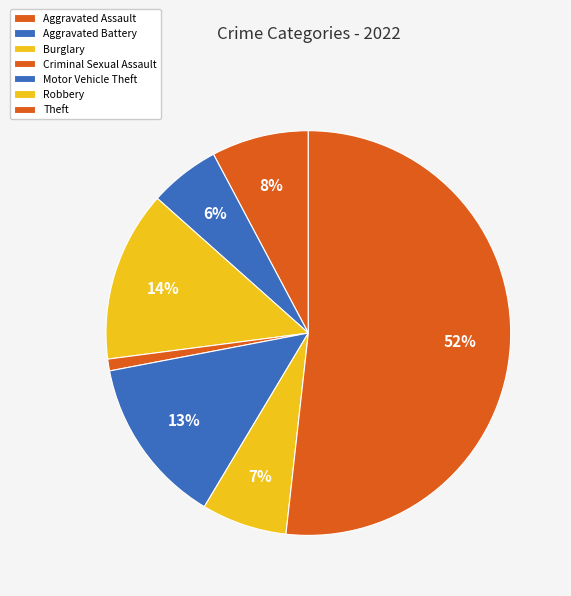

How many slices are in this pie chart?

7